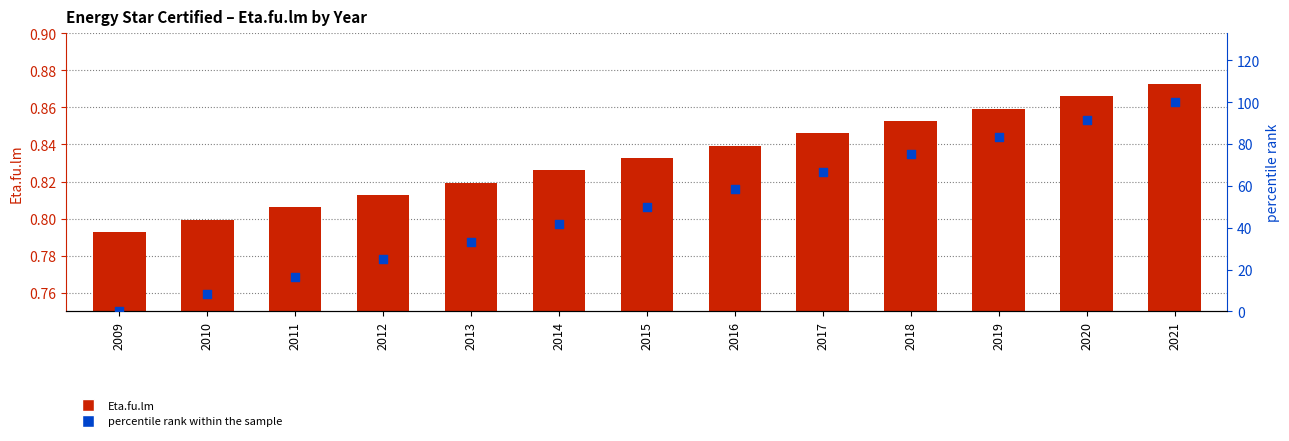

Which series has the widest spread of Y values?

percentile rank within the sample